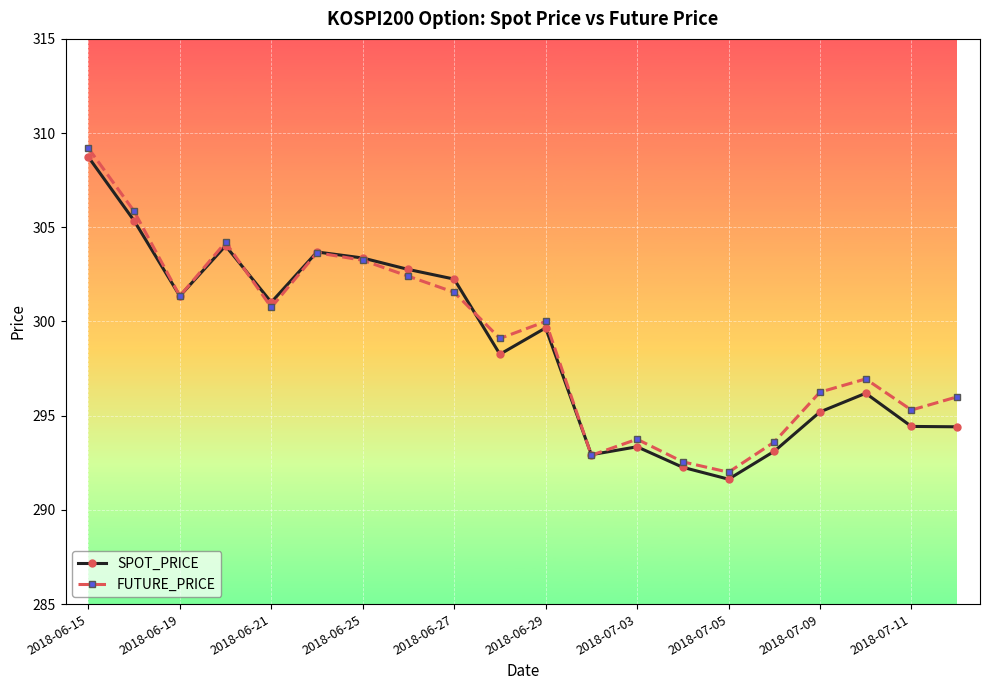

What is the value of the SPOT_PRICE point at the 4th from the left?

304.0